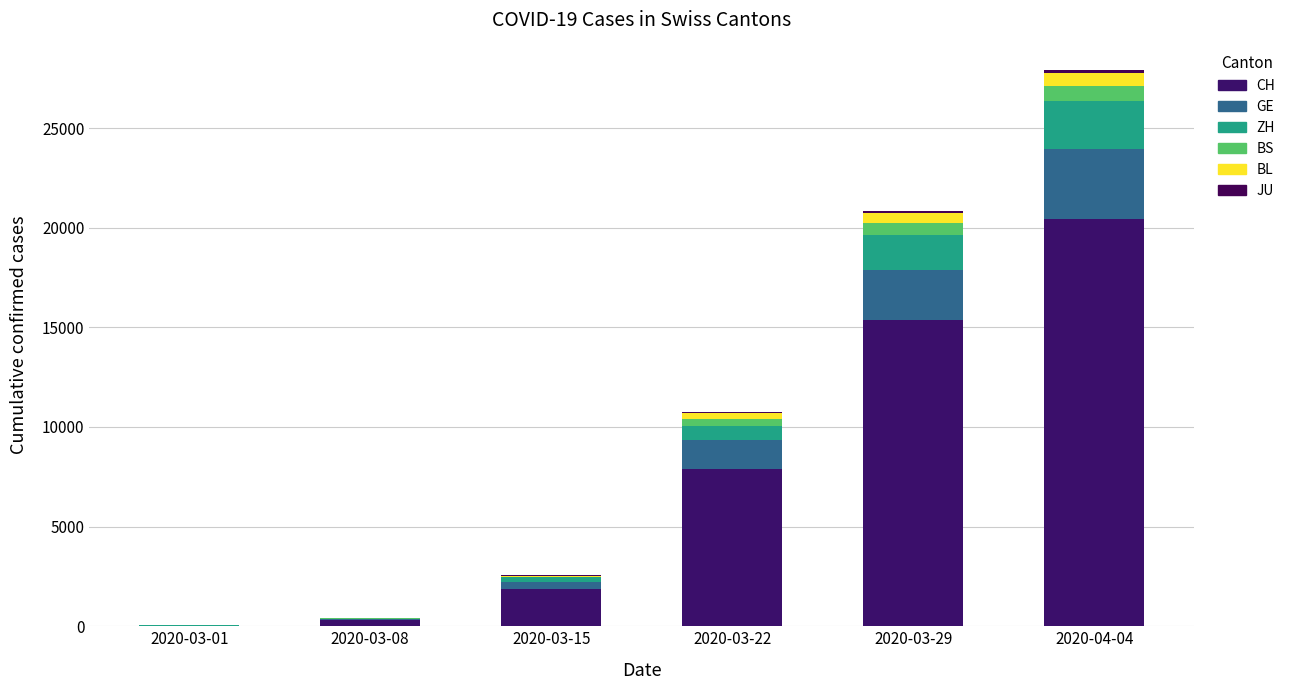

How many categories are shown in the chart?

6